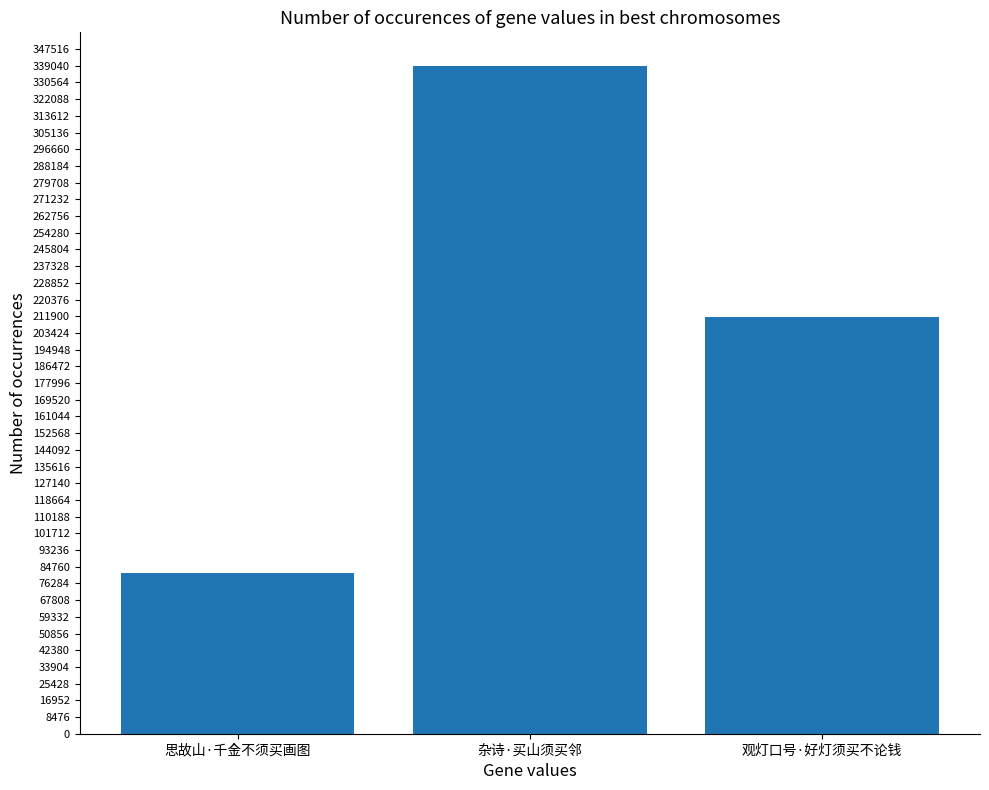

Are the bars grouped side by side (vs. stacked)?

No